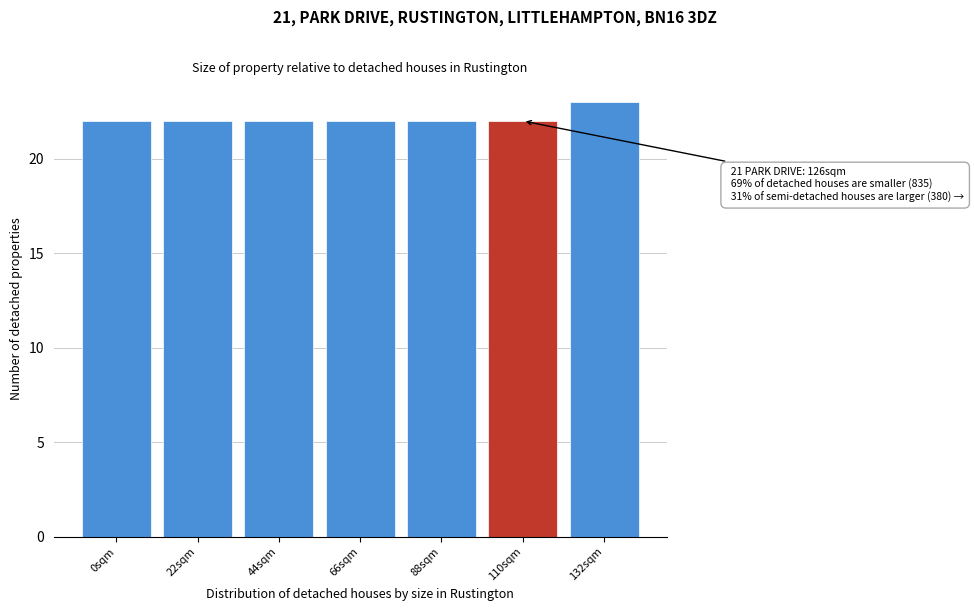

Reading left to right, what are all the values shown in this chart?

0sqm=22	22sqm=22	44sqm=22	66sqm=22	88sqm=22	110sqm=22	132sqm=23